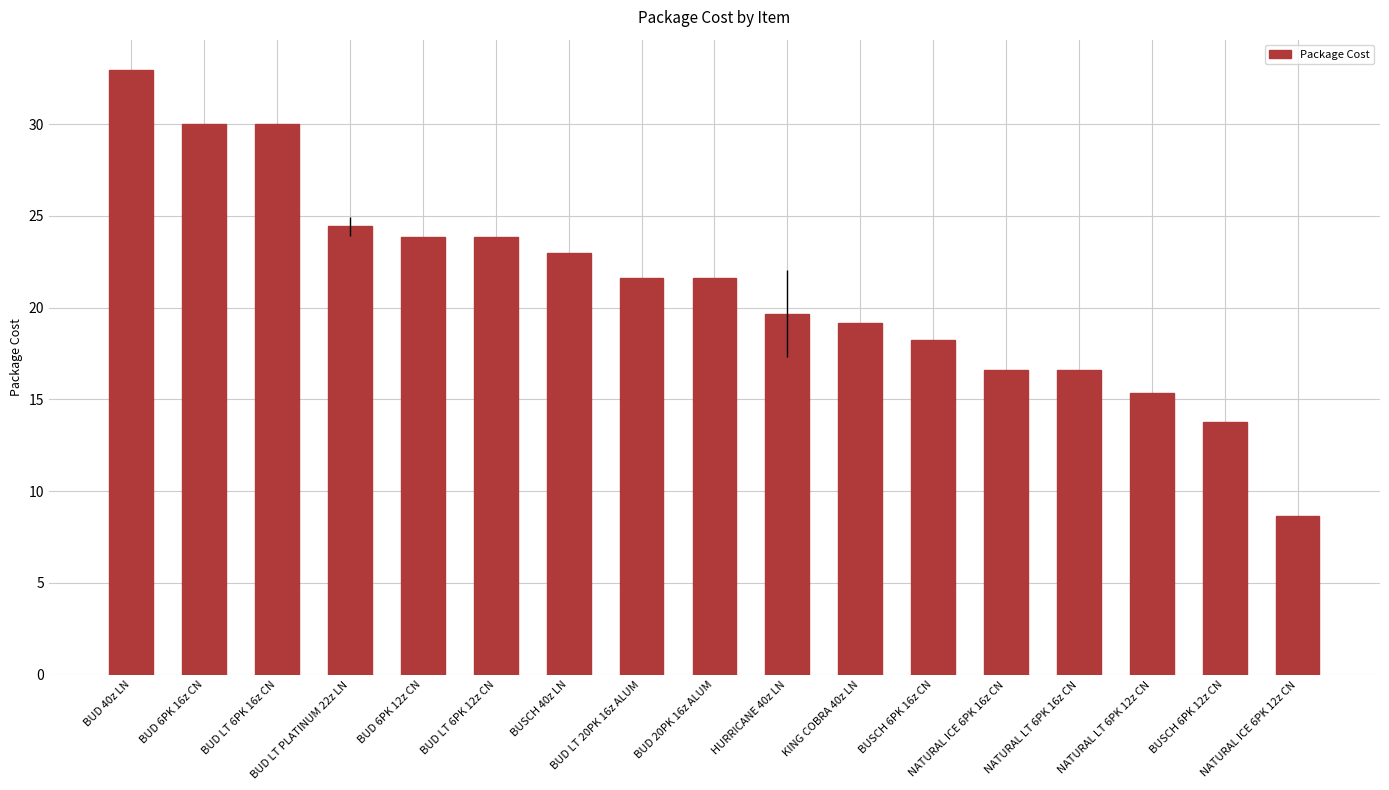

What is the minimum value shown in the chart?

8.6